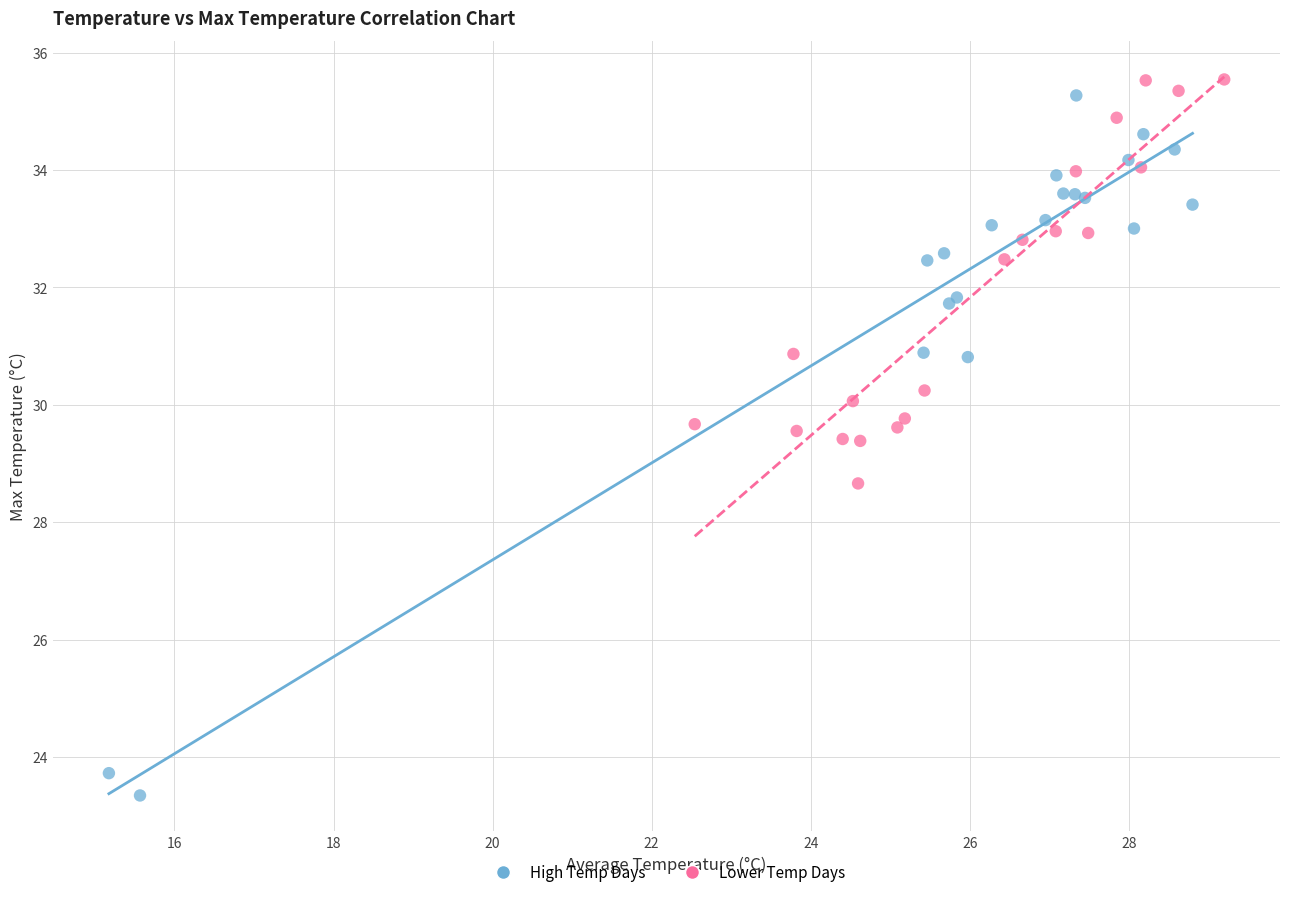

Which series has the widest spread of Y values?

High Temp Days